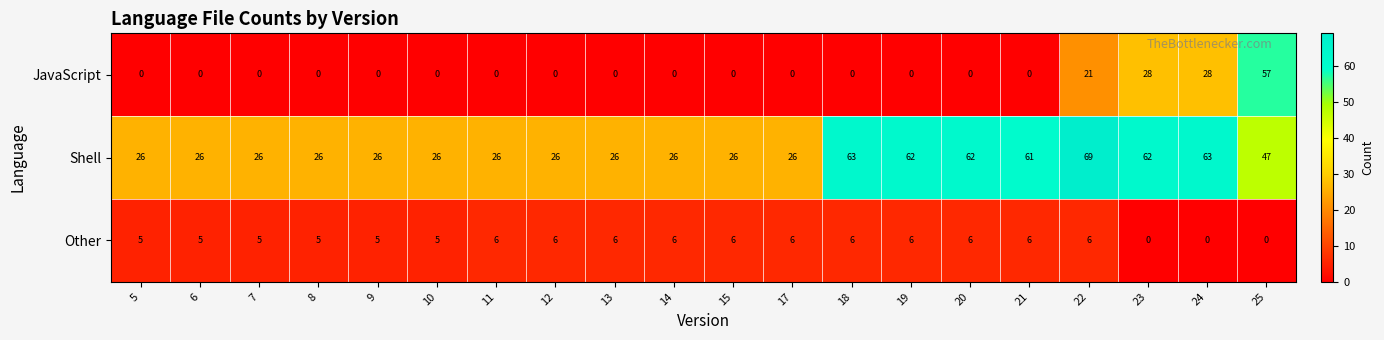

Which series has the widest spread of values?

JavaScript